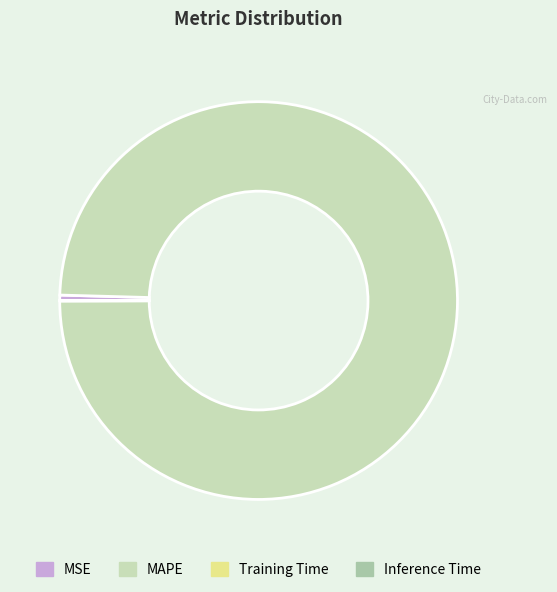

The MSE slice represents 10% of the pie. True or false?

False